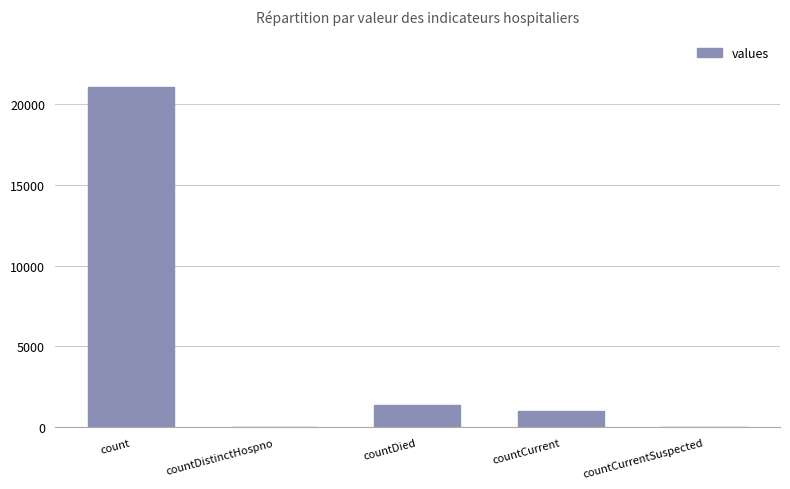

What is the maximum value shown in the chart?

21050